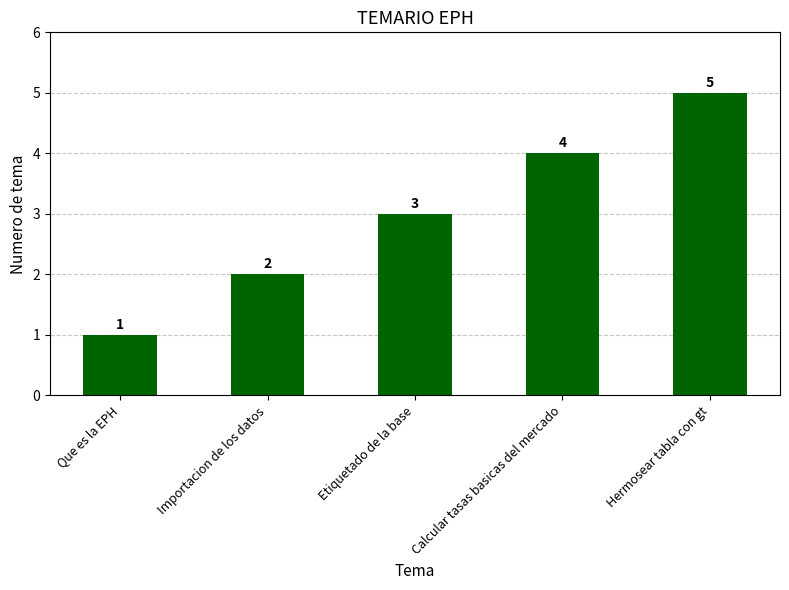

Reading left to right, transcribe all the data shown in this chart.

Que es la EPH=1	Importacion de los datos=2	Etiquetado de la base=3	Calcular tasas basicas del mercado=4	Hermosear tabla con gt=5